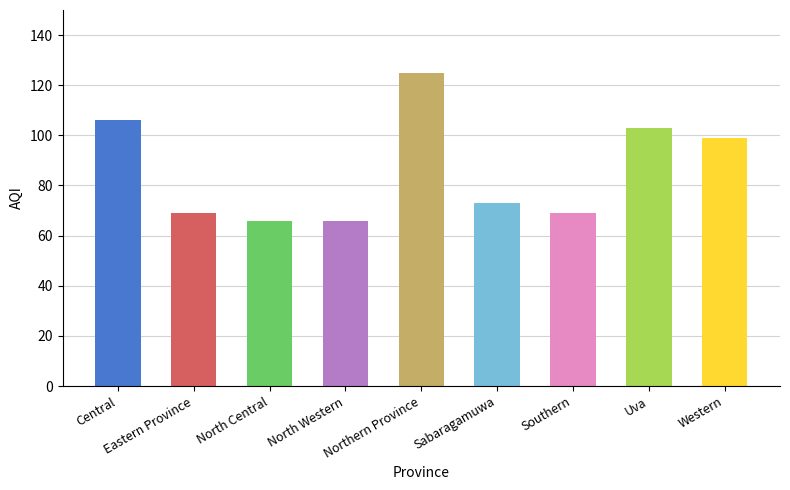

What is the sum of the values at Uva and North Central?

169